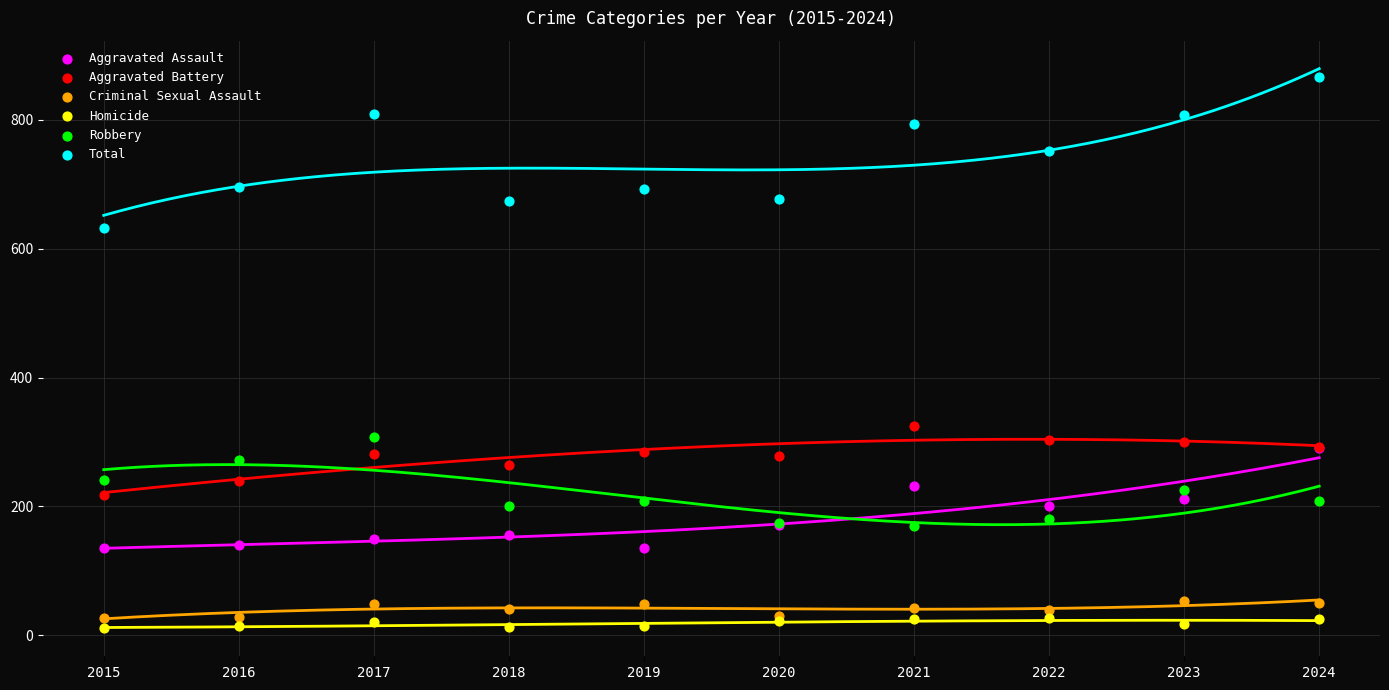

Which series has the largest Y range (max minus min)?

Total